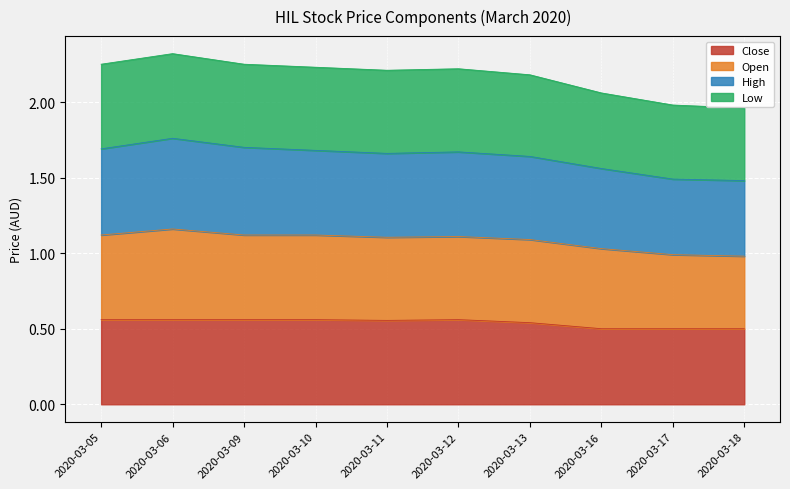

Which has a higher value, 2020-03-12 or 2020-03-05?

2020-03-12